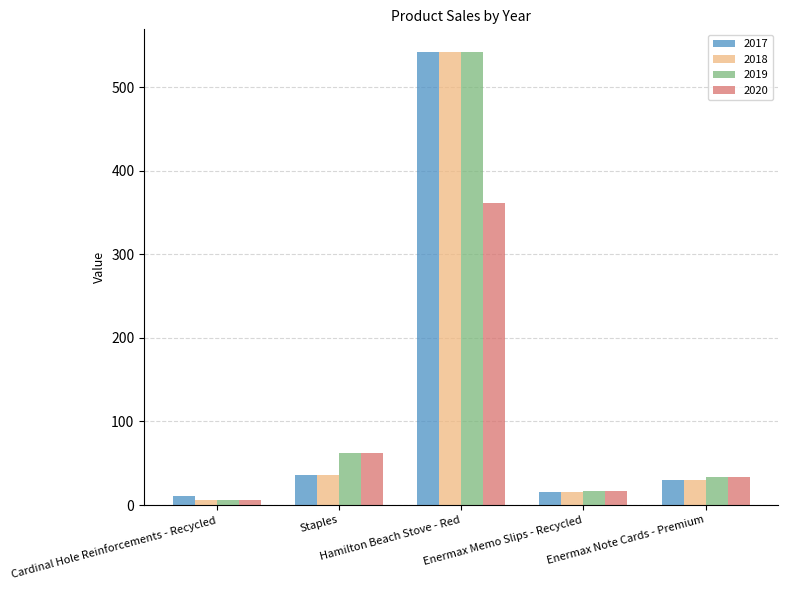

Reading right to left, transcribe all the data shown in this chart.

2017: 29.9	15.6	542.3	35.4	11.4
2018: 29.9	15.6	542.3	35.4	5.7
2019: 33.0	17.2	542.3	61.7	5.7
2020: 33.0	17.2	361.6	61.7	5.7